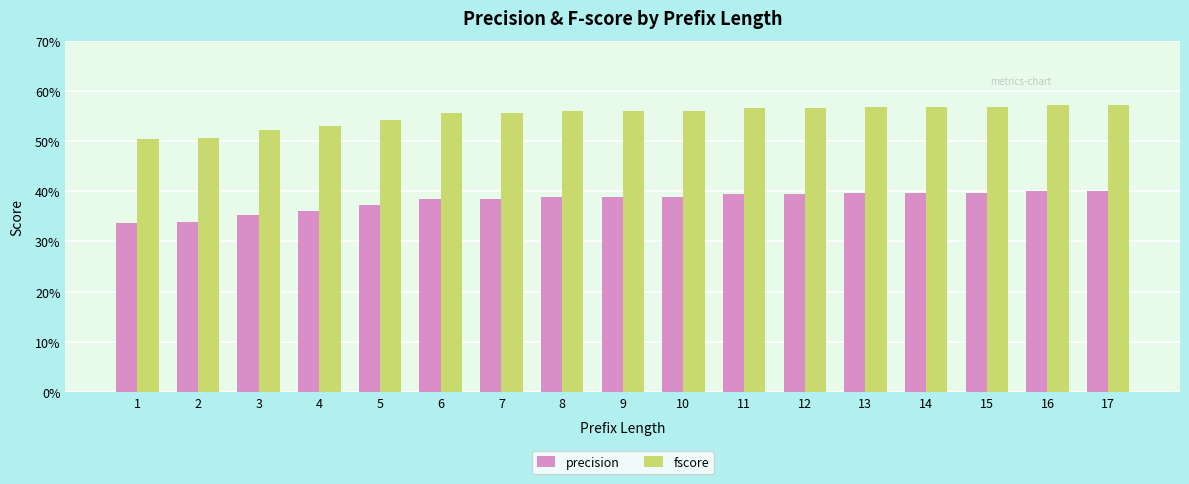

What are all the series names shown in the legend?

precision, fscore